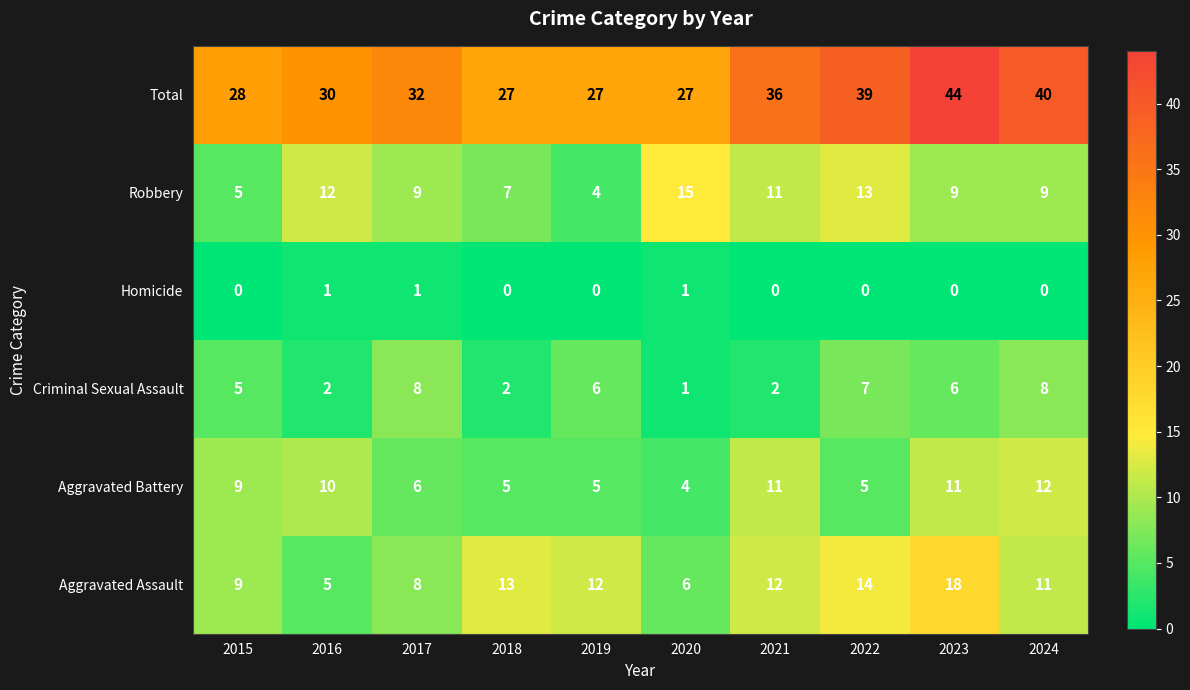

What is the difference between the maximum and minimum values in the Total series?

17